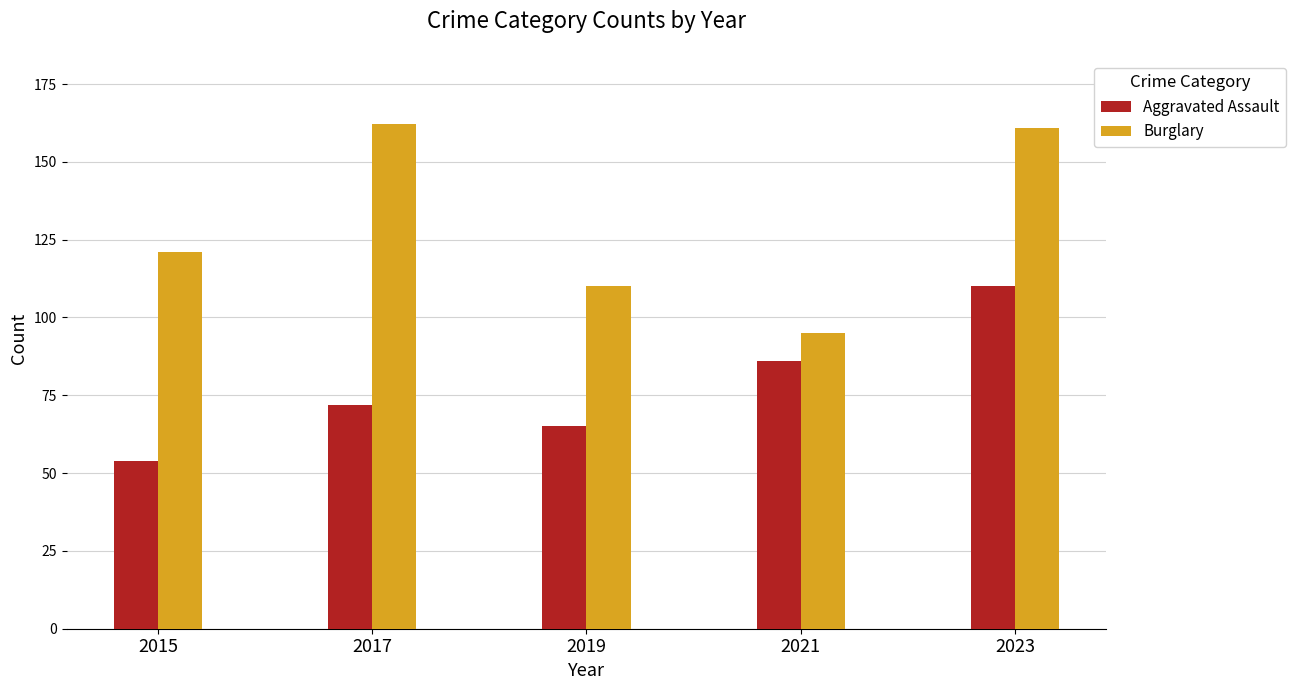

At which category is the sum across all series the highest?

2023